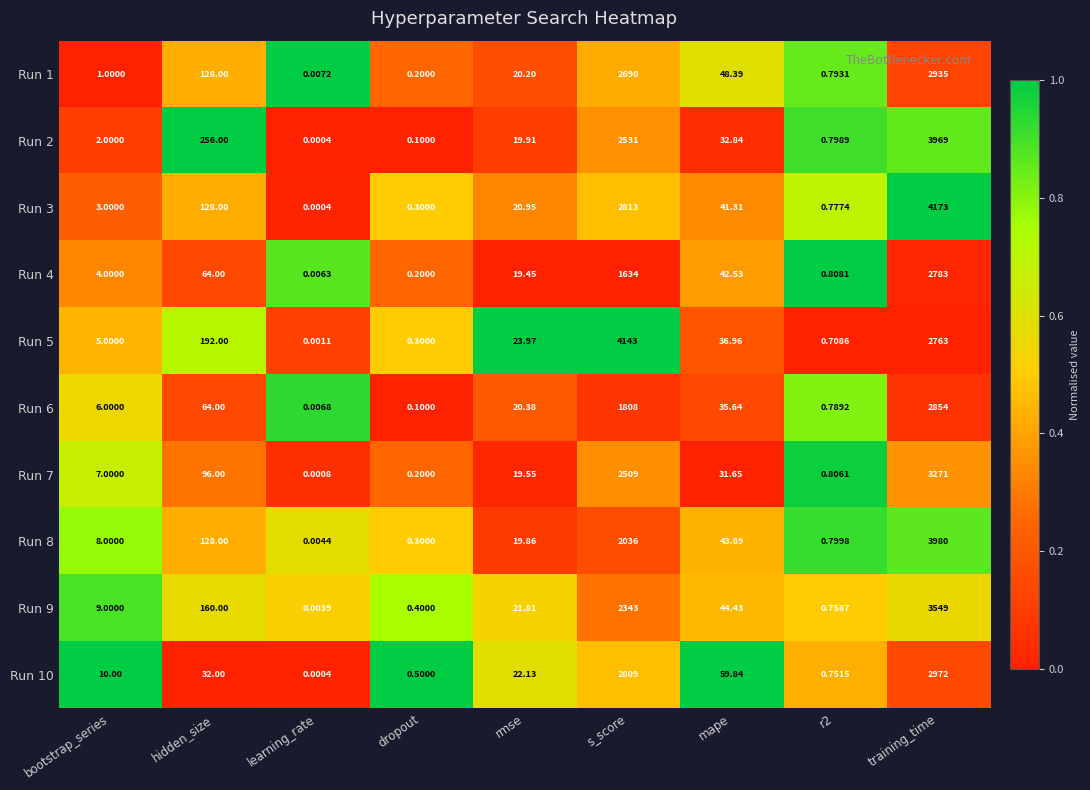

How many categories are shown in the chart?

9